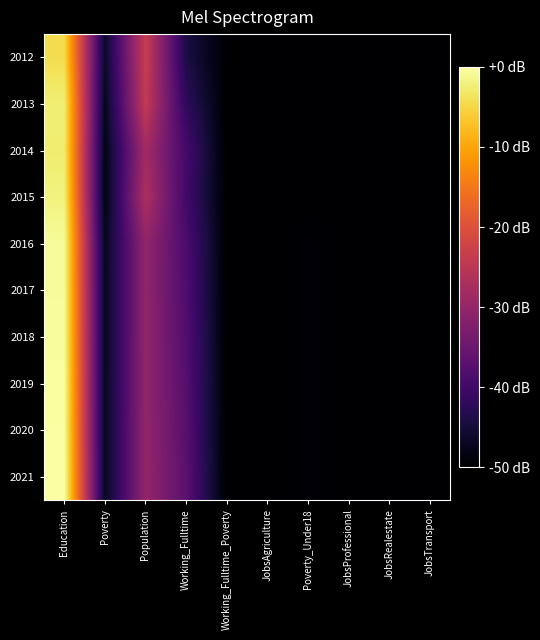

What is the total value across all series at Population?

-283.6